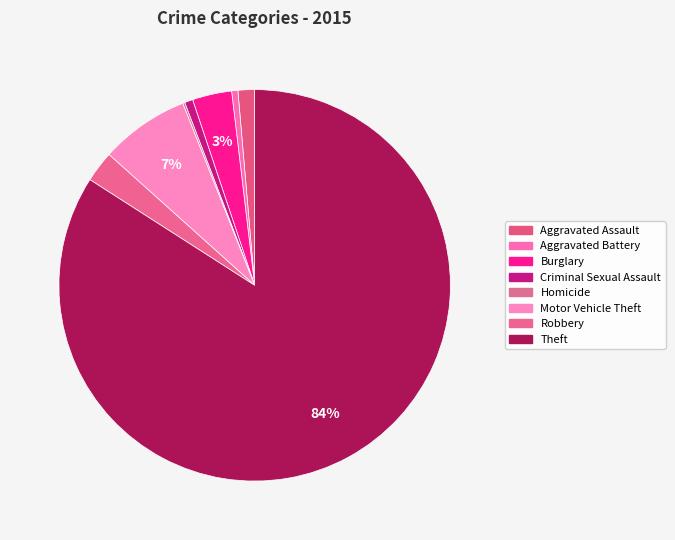

Rank the categories by value from lowest to highest.

Homicide, Aggravated Battery, Criminal Sexual Assault, Aggravated Assault, Robbery, Burglary, Motor Vehicle Theft, Theft